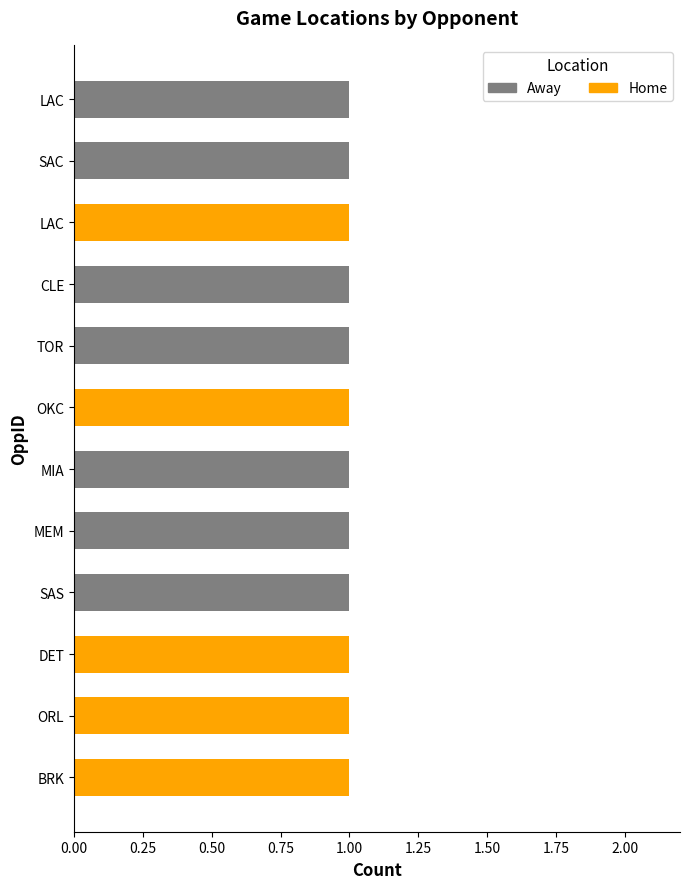

What is the difference between the maximum and second lowest values in the Away series?

1